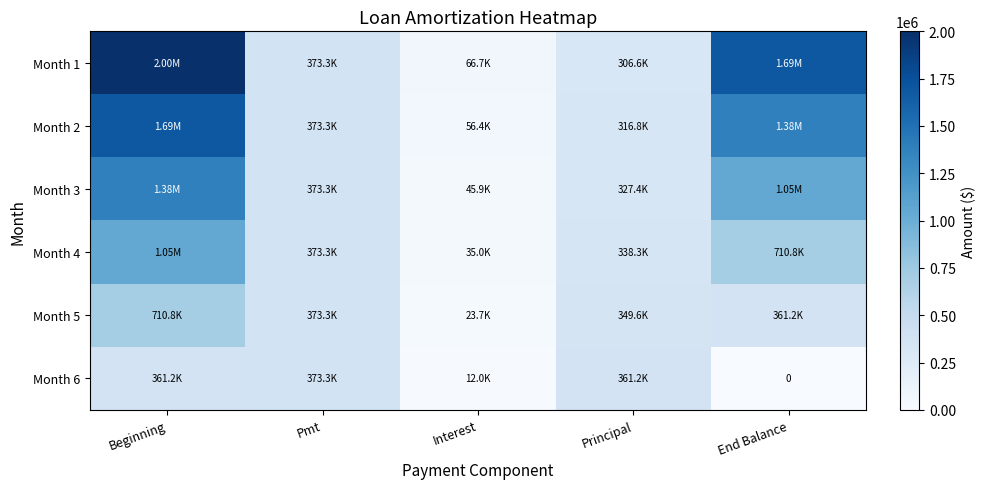

Which series has the largest range (max minus min)?

Month 1